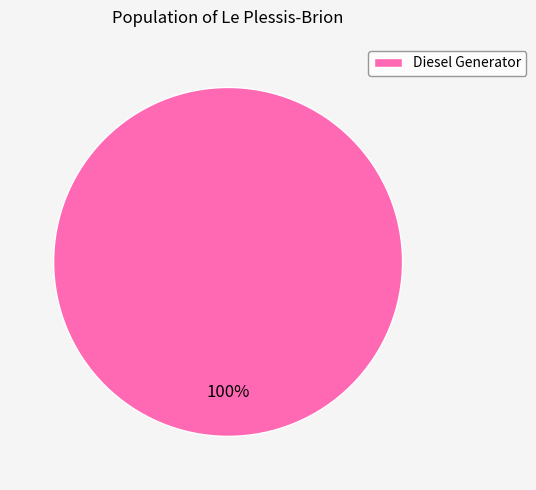

The Diesel Generator slice represents 100% of the pie. True or false?

True